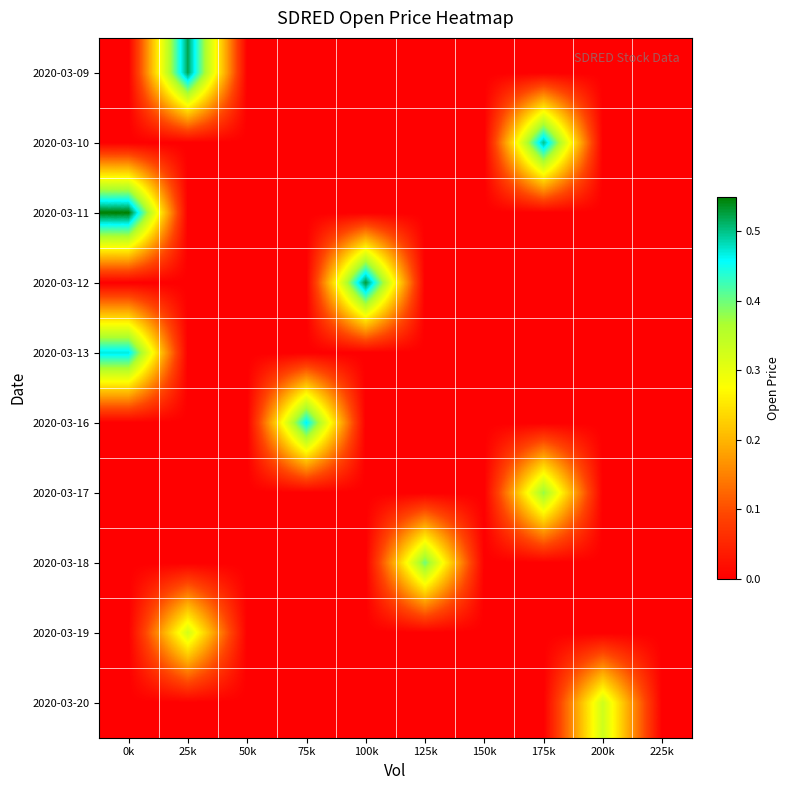

At 175k, list the series in order from smallest to largest.

2020-03-09, 2020-03-11, 2020-03-12, 2020-03-13, 2020-03-16, 2020-03-18, 2020-03-19, 2020-03-20, 2020-03-17, 2020-03-10